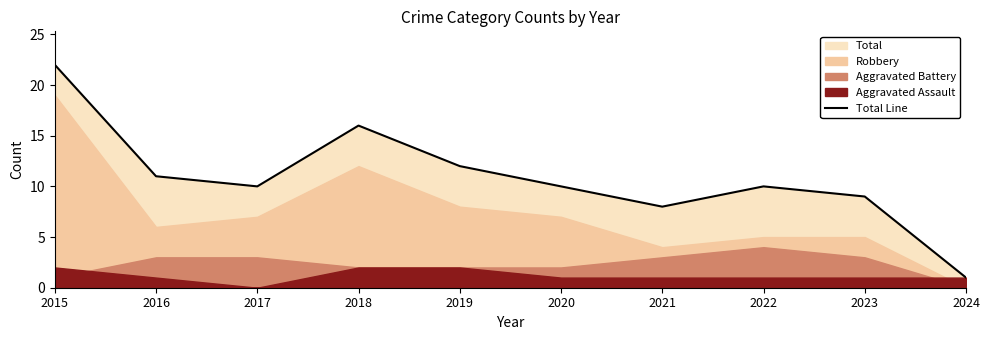

True or false: the data shows 11 at 2016.

True